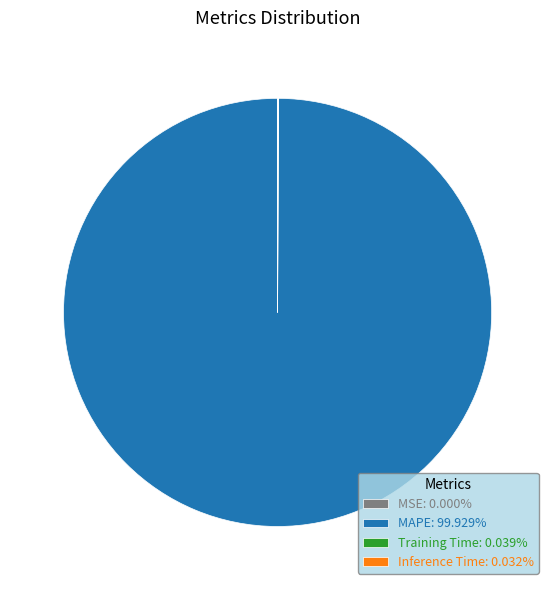

Is MAPE: 99.929% the majority of the pie?

Yes